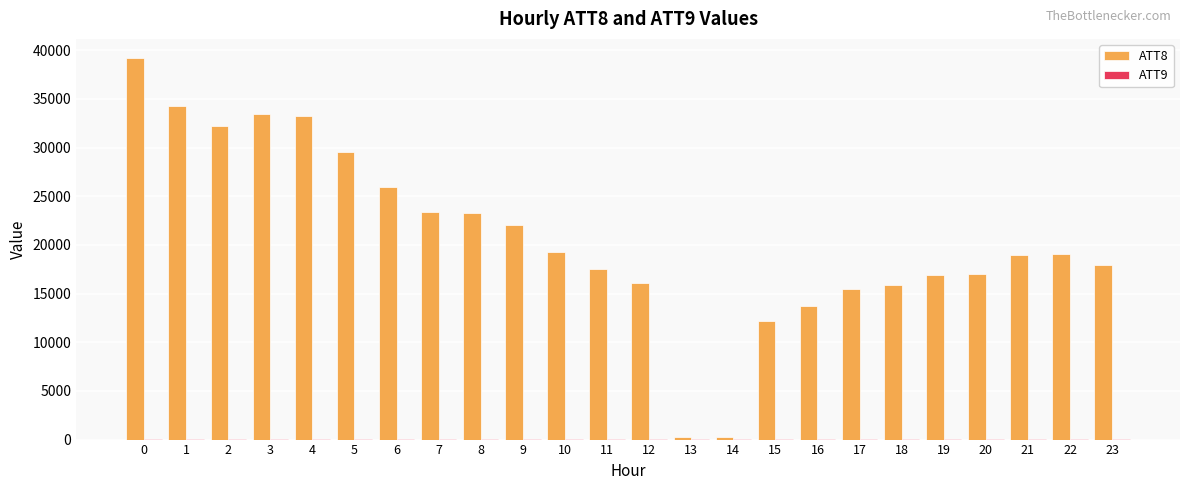

What is the maximum value shown in the chart?

39200.0